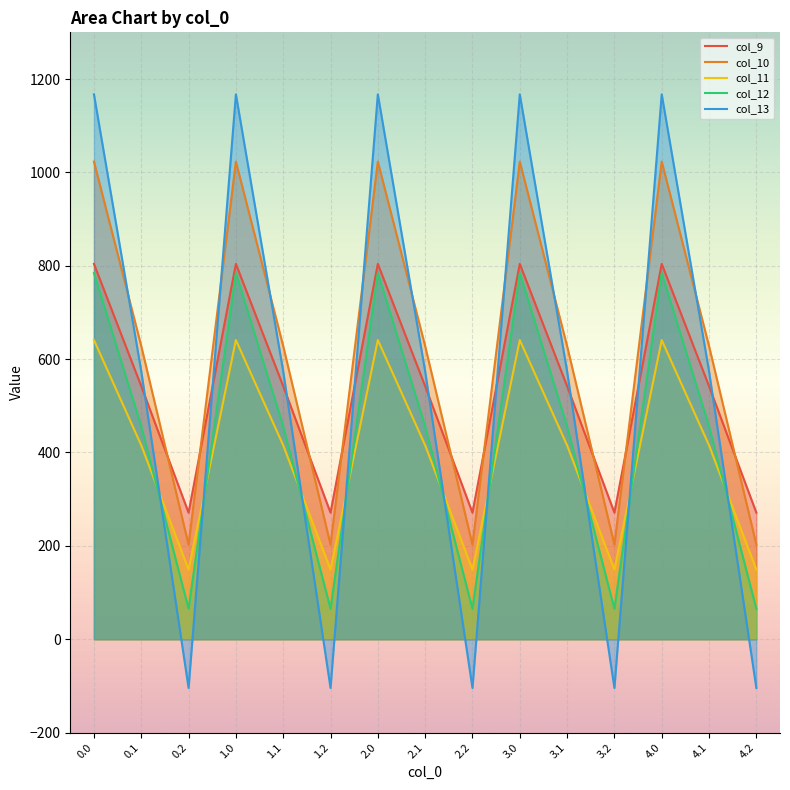

At which label does col_10 reach its minimum?

0.2